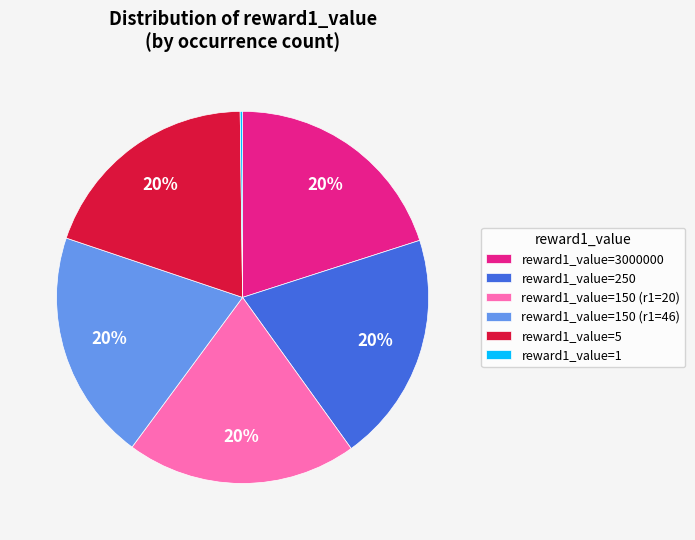

Is it true that reward1_value=250 is 8% of the pie?

False